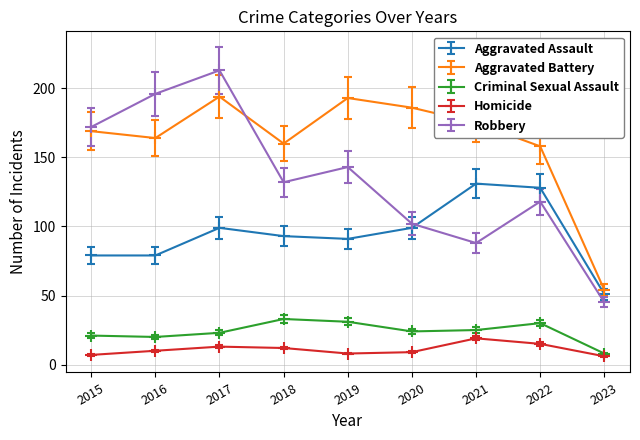

What is the spread (max minus min) of values at 2022?

143